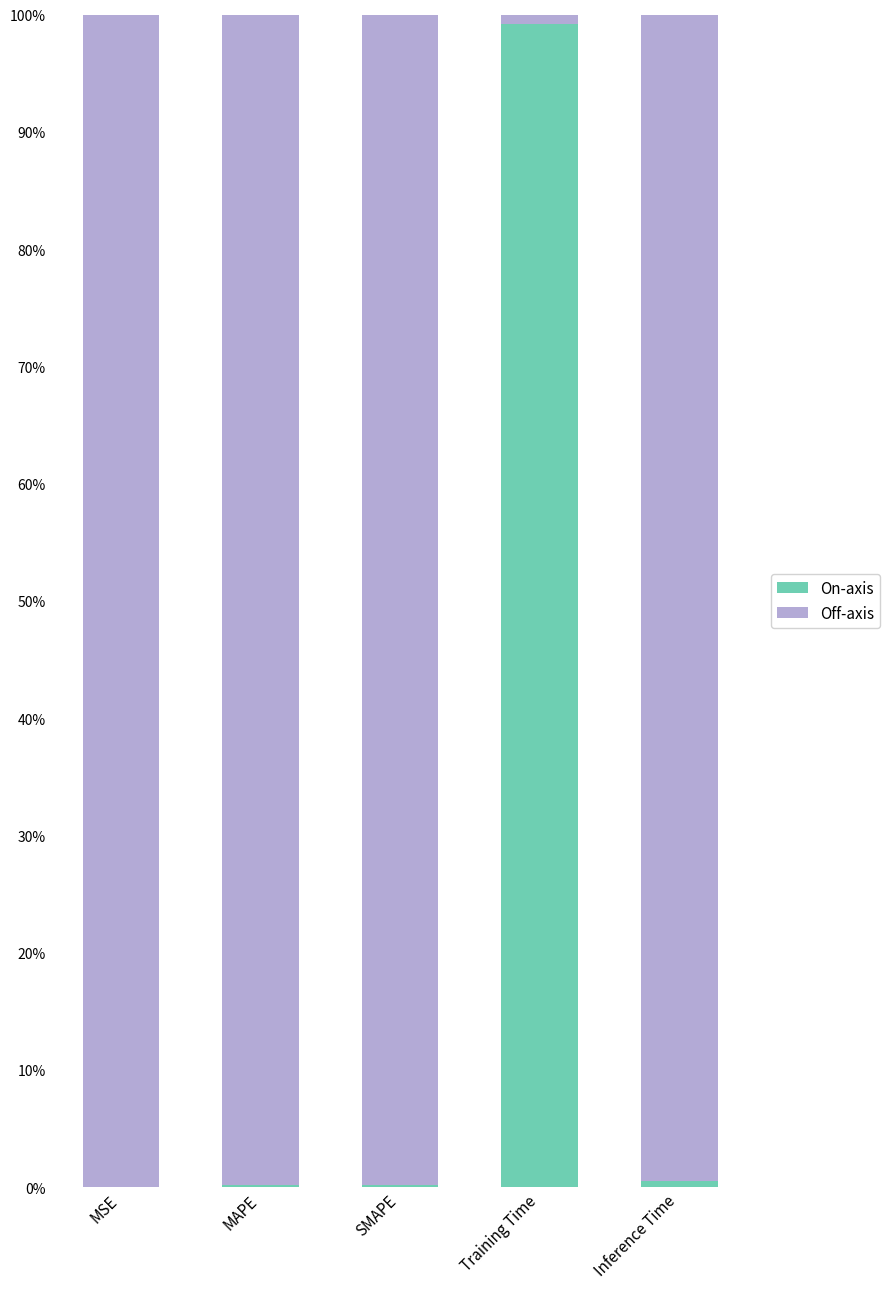

List the labels in order of On-axis value, largest first.

Training Time, Inference Time, MAPE, SMAPE, MSE